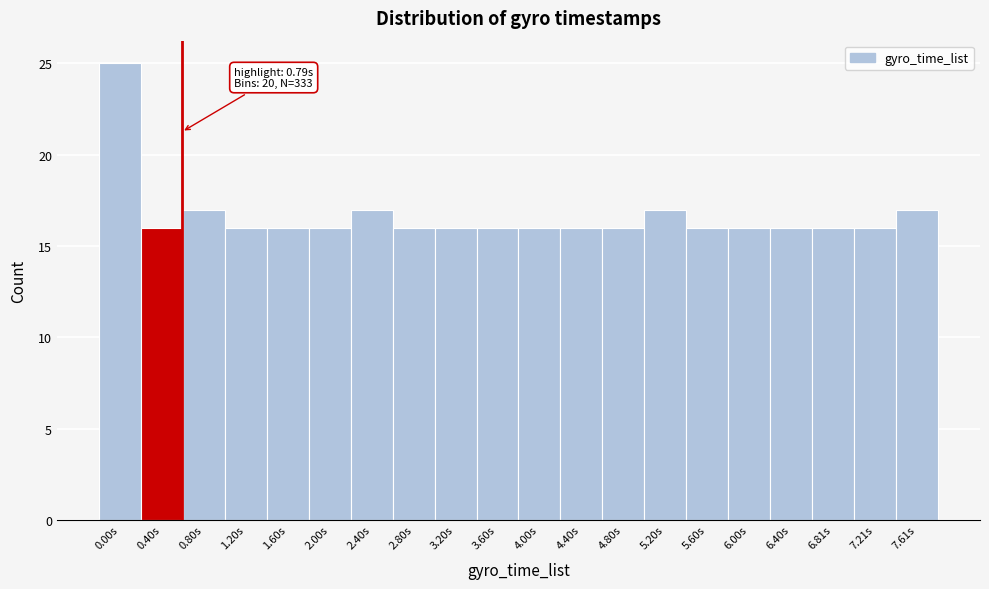

Reading left to right, transcribe all the data shown in this chart.

25	16	17	16	16	16	17	16	16	16	16	16	16	17	16	16	16	16	16	17